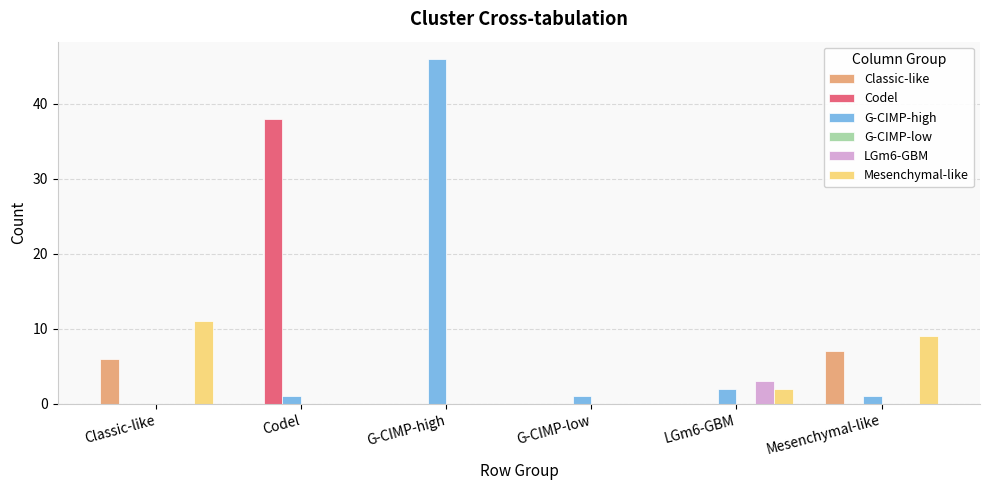

What is the sum of all Classic-like values?

13